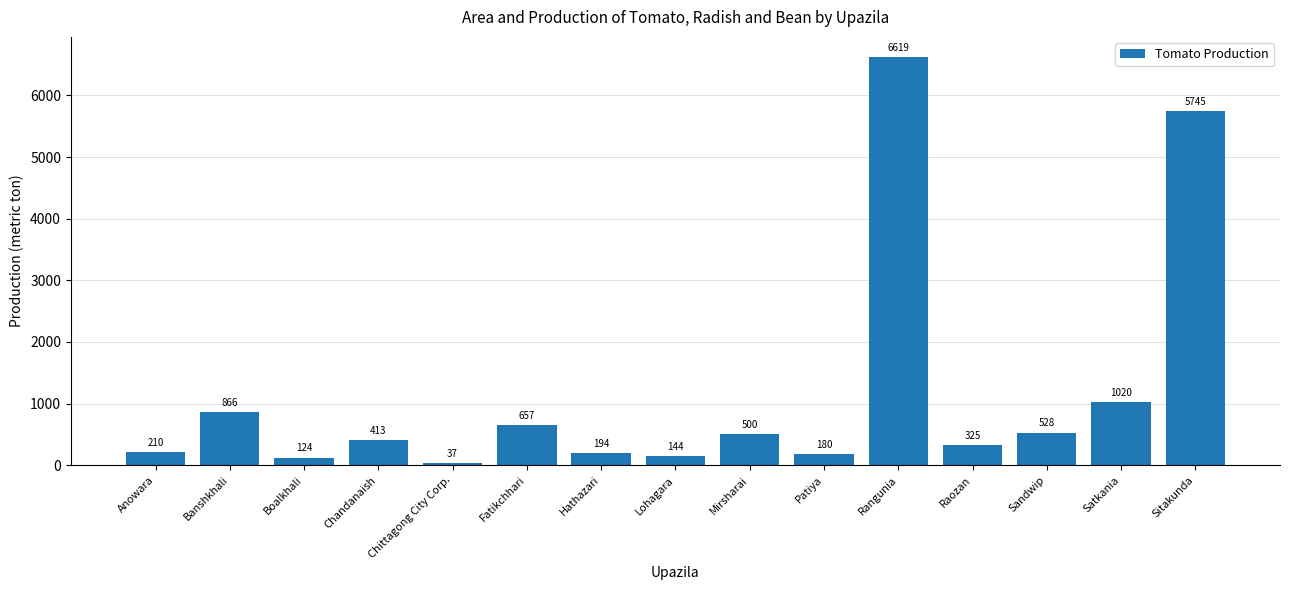

What is the smallest value displayed?

37